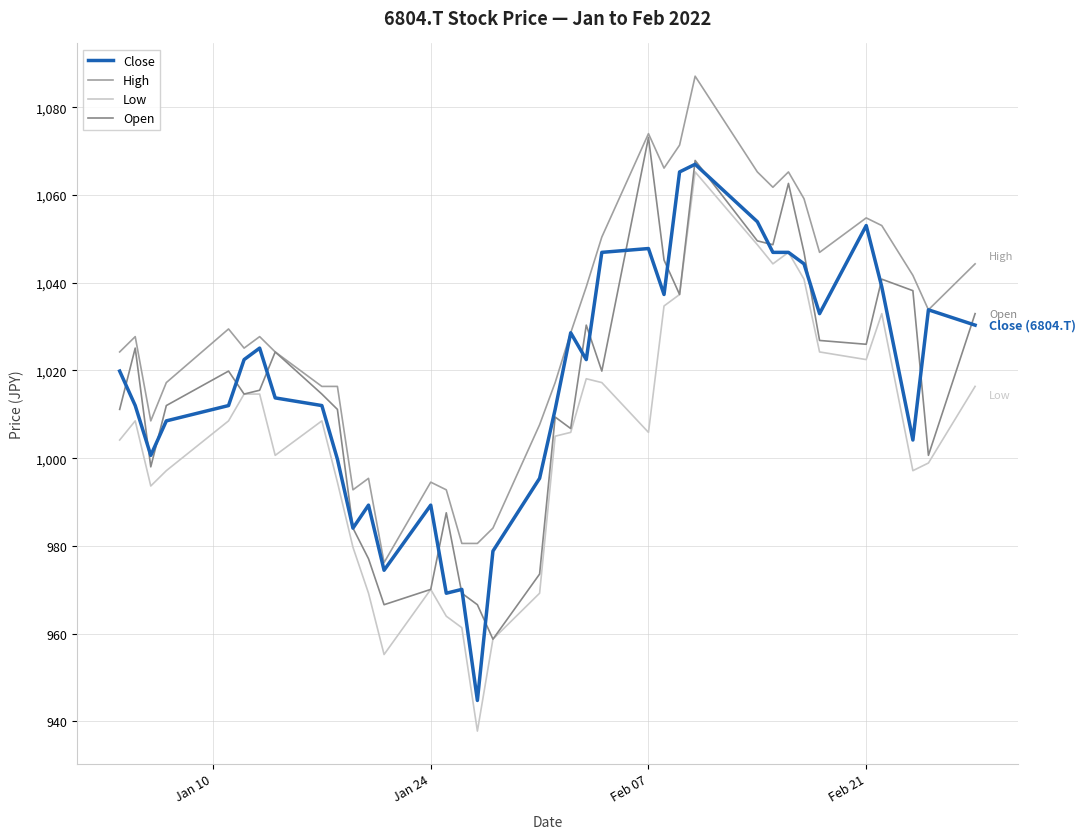

Which series has the largest total across all categories?

High